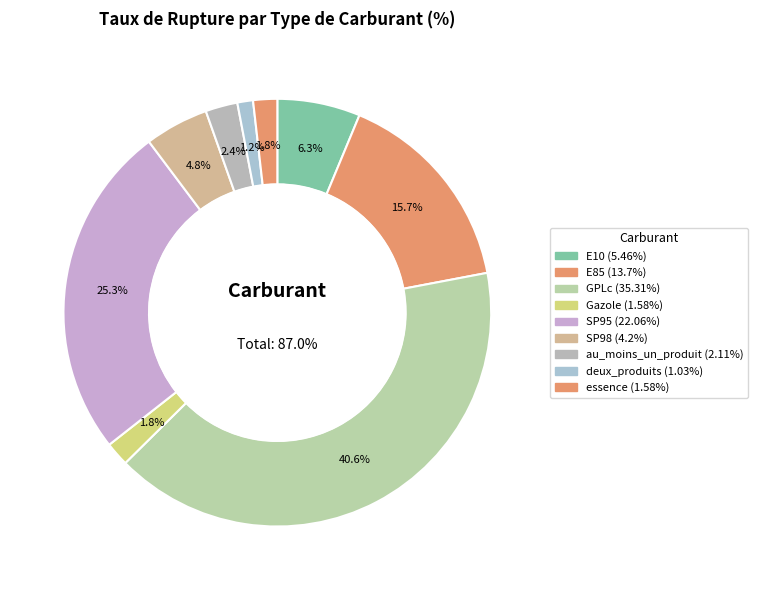

Is the sum of deux_produits and essence greater than half?

No